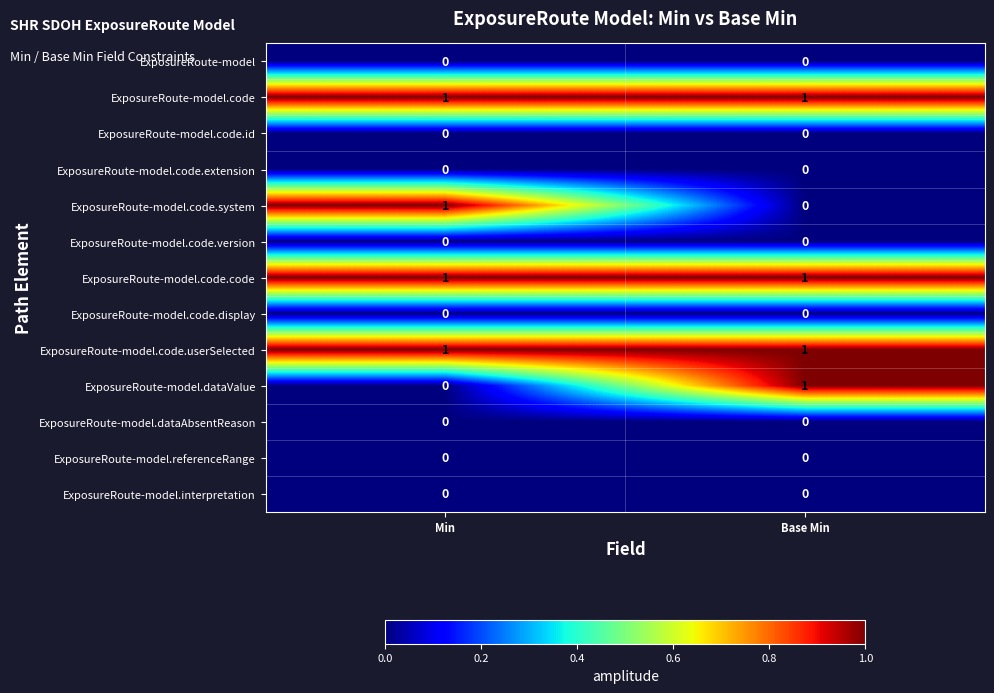

What is the greatest value displayed?

1